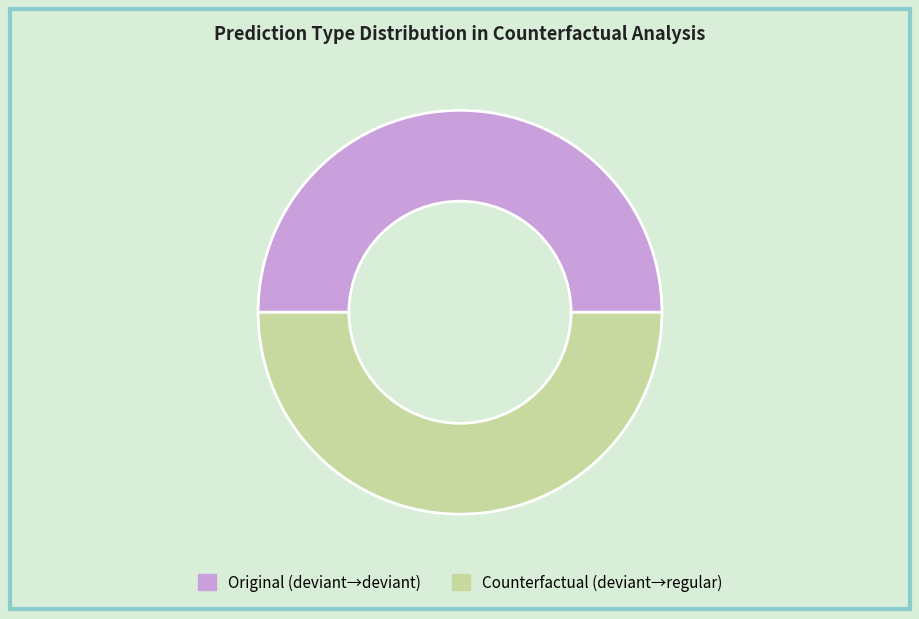

How many segments does this pie chart have?

2